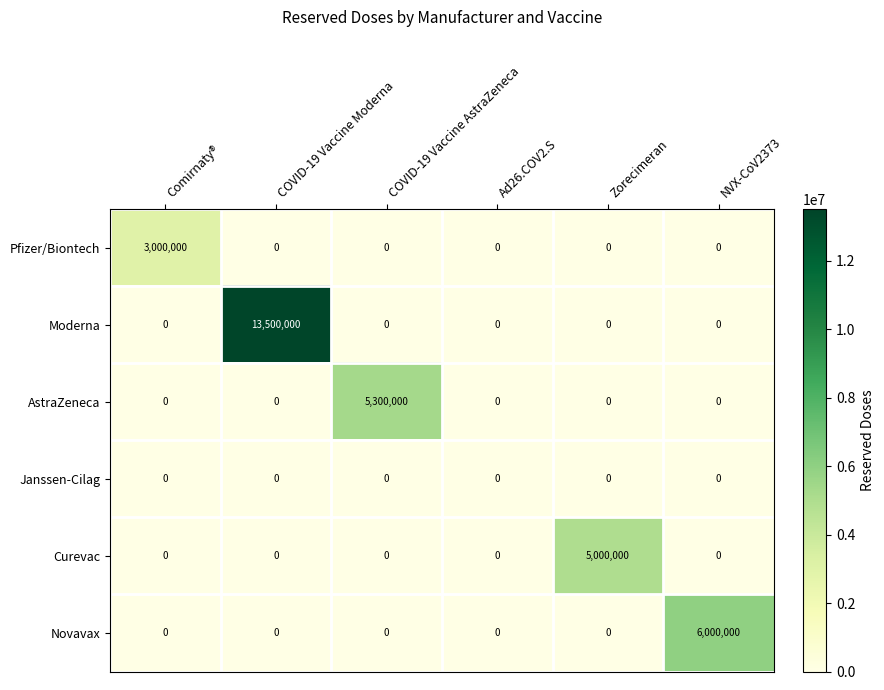

Rank the series by their maximum value, from lowest to highest.

Janssen-Cilag, Pfizer/Biontech, Curevac, AstraZeneca, Novavax, Moderna